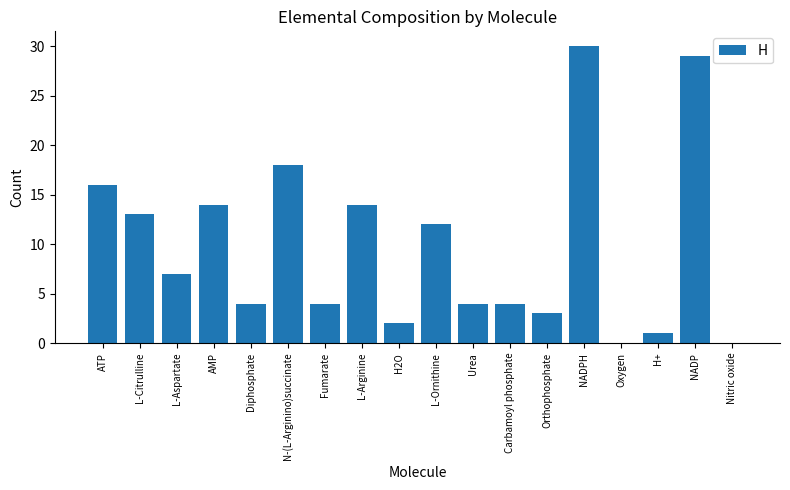

Does the chart contain stacked bars?

No